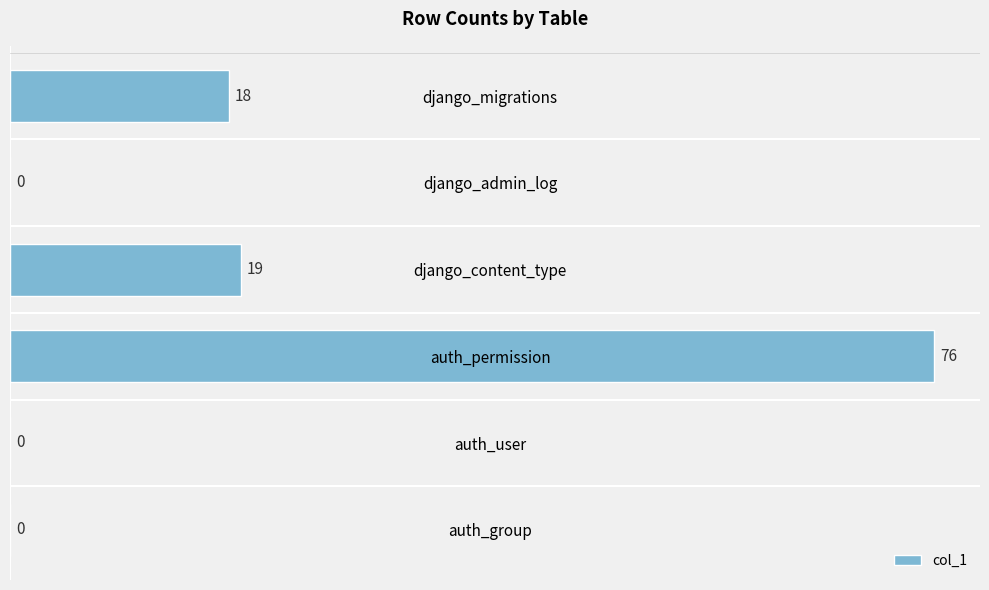

Reading top to bottom, extract all data points from this chart.

django_migrations=18	django_admin_log=0	django_content_type=19	auth_permission=76	auth_user=0	auth_group=0